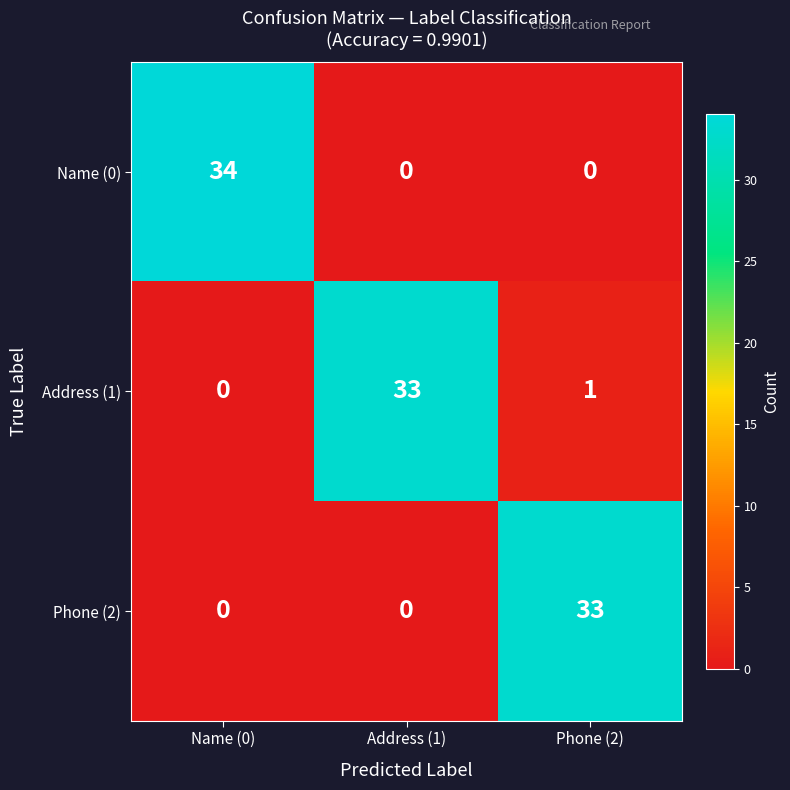

At how many categories does at least one series exceed 10?

3